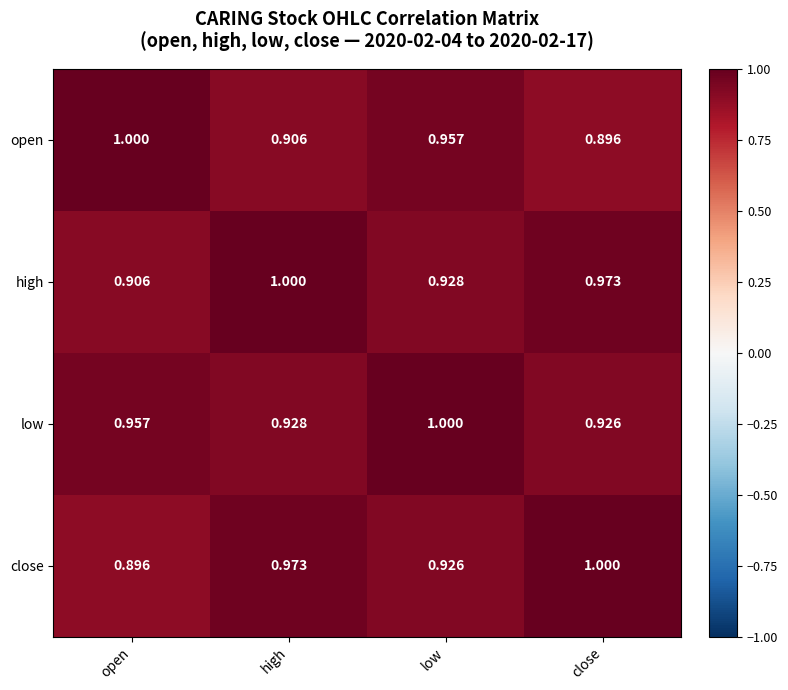

At which label is high closest to 0?

open